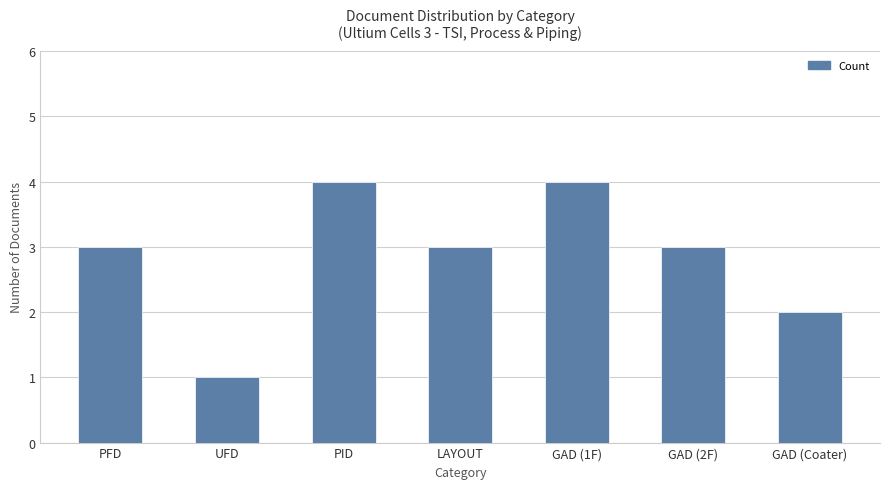

How many data points does each series have?

7